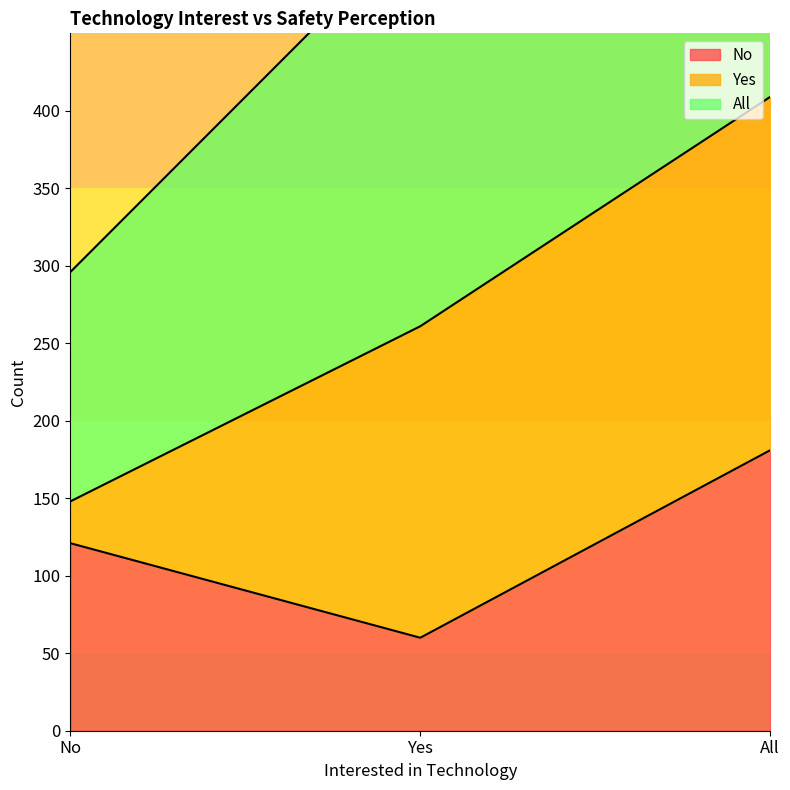

Is the value of All at Yes greater than the value of No at No?

Yes